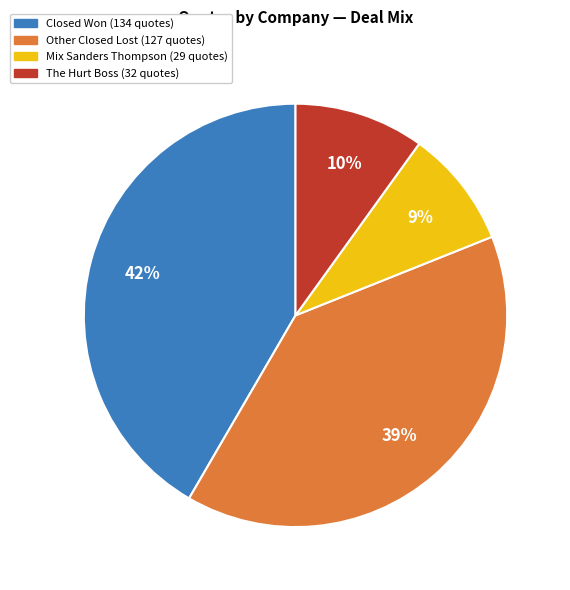

To the nearest percent, what is the average slice percentage?

25%